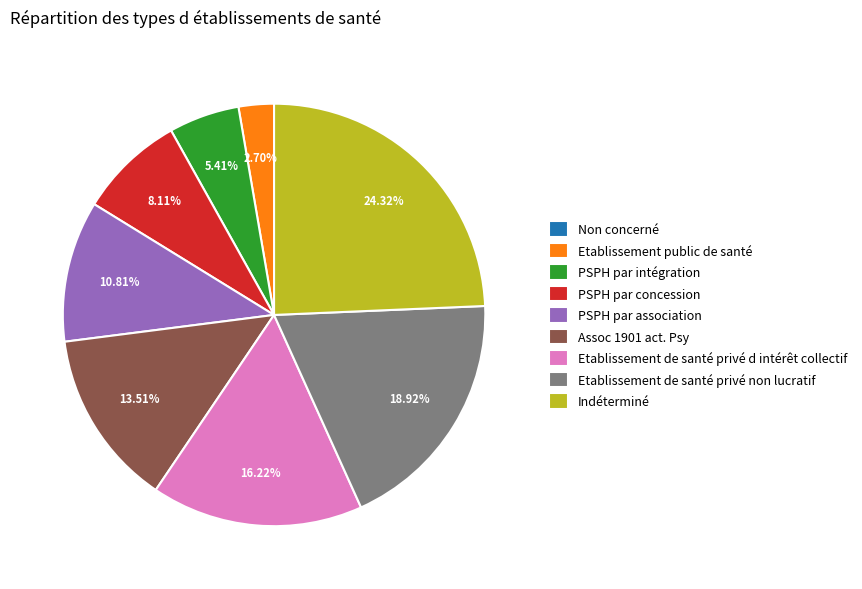

Does Etablissement de santé privé d intérêt collectif represent more than half of the total?

No